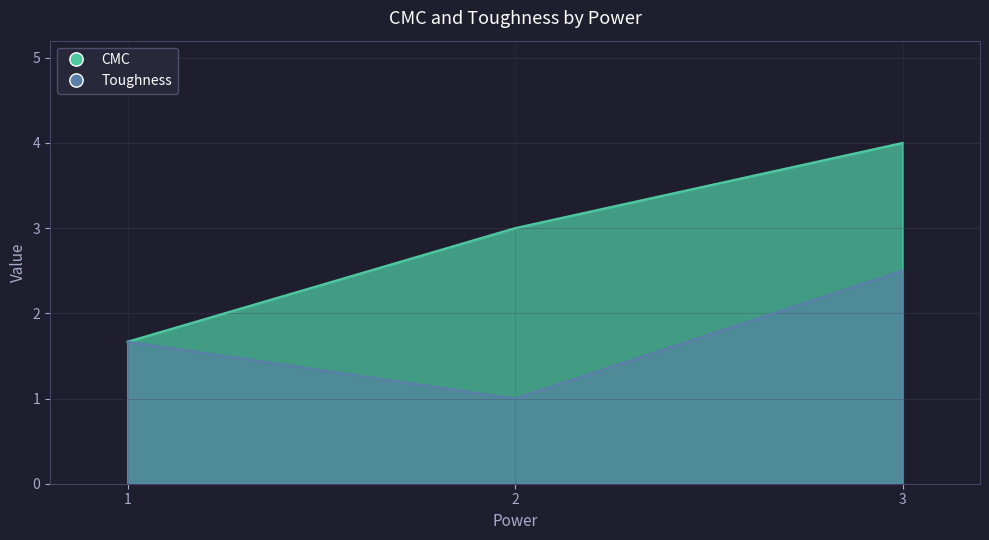

True or false: CMC has a value of 2 at 3.

False